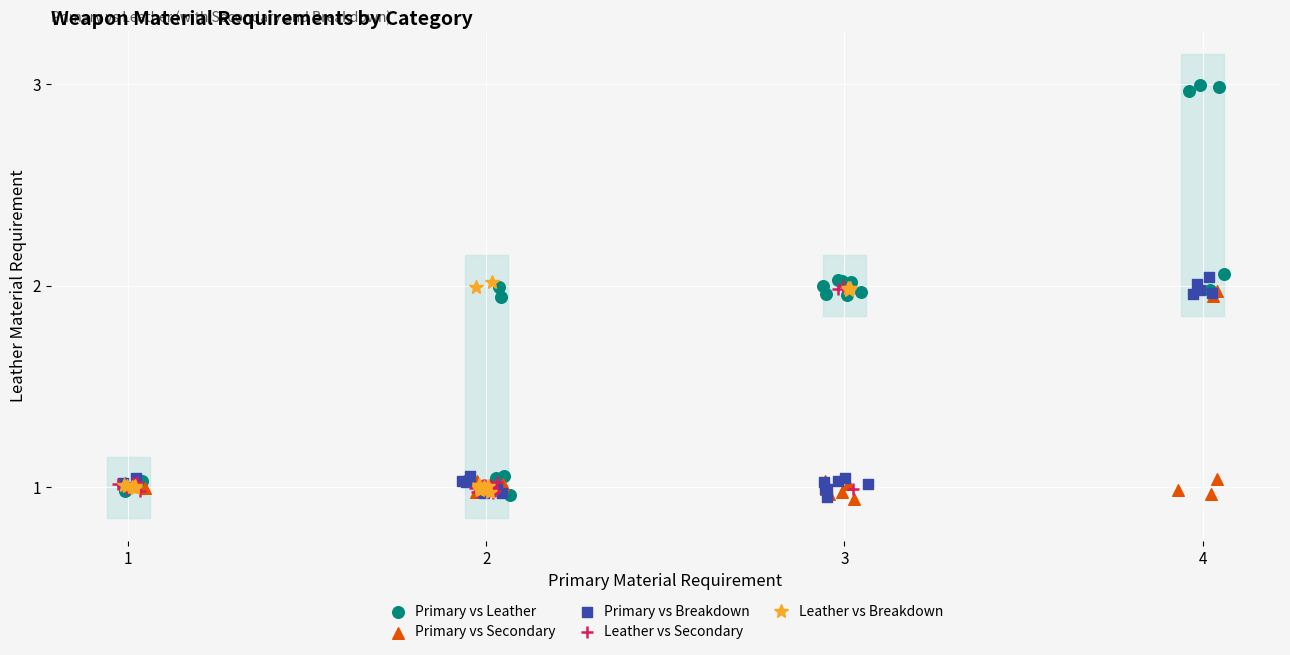

Which series contains the highest Y value?

Primary vs Leather